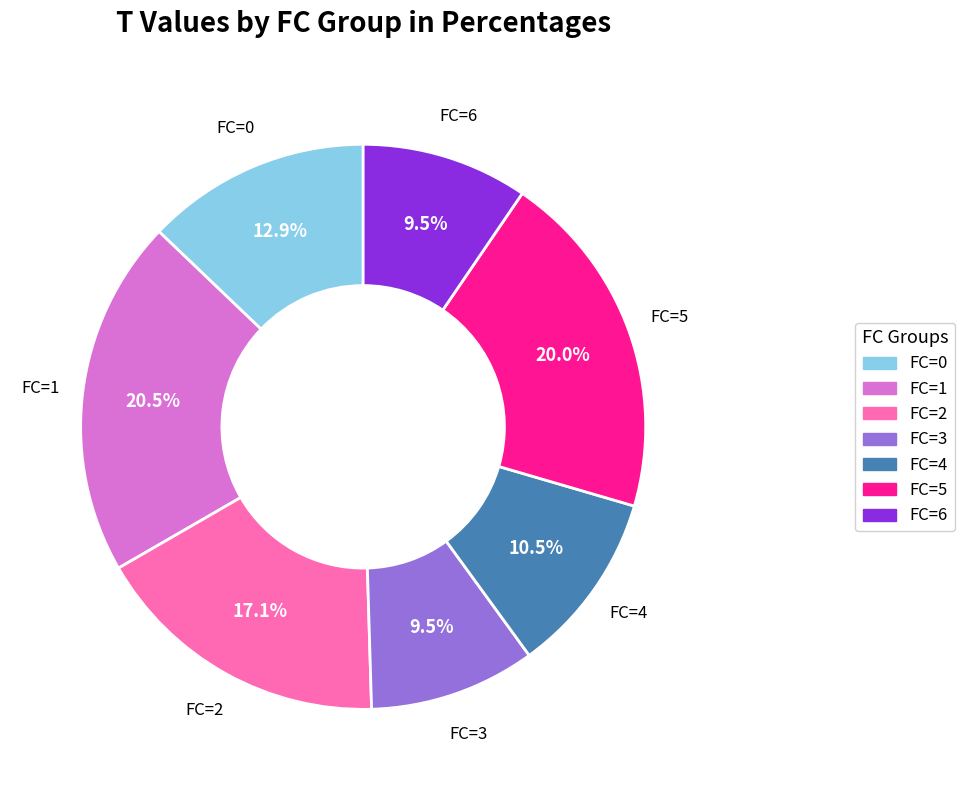

Does any single category account for the majority?

No